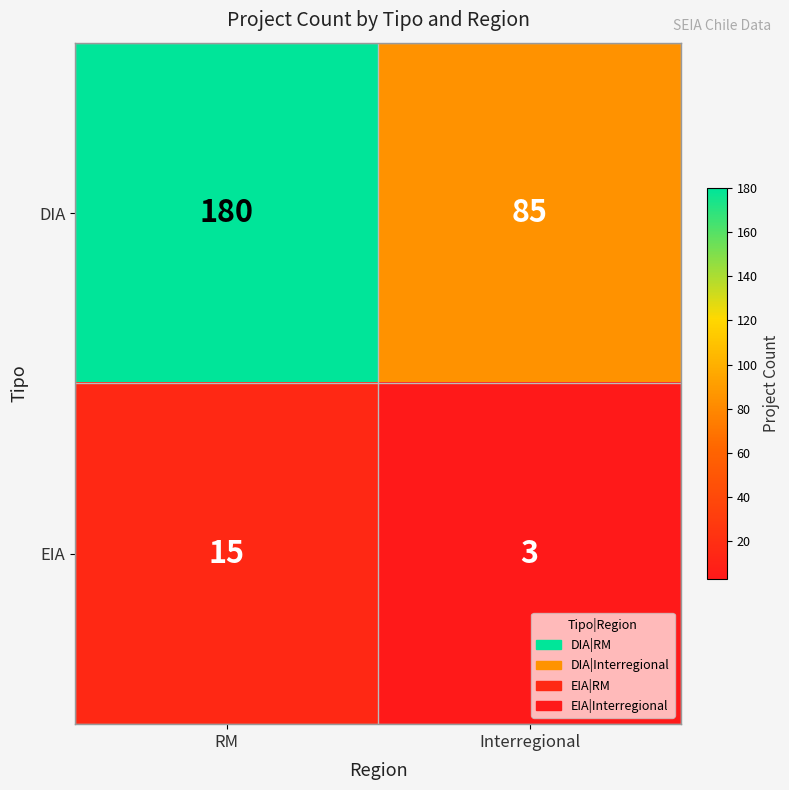

How many data points does each series have?

2